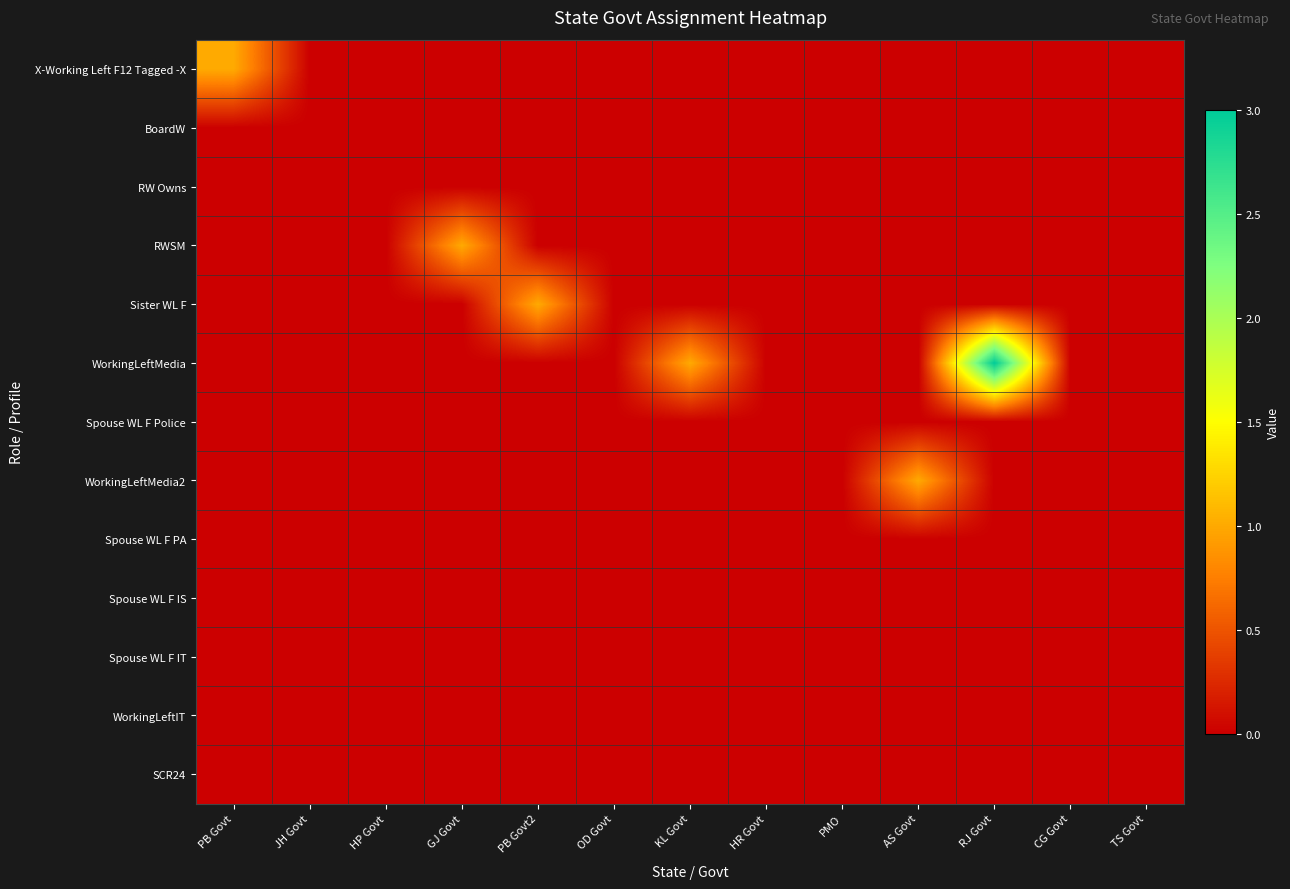

Reading right to left, transcribe all the data shown in this chart.

X-Working Left F12 Tagged -X: TS Govt=0	CG Govt=0	RJ Govt=0	AS Govt=0	PMO=0	HR Govt=0	KL Govt=0	OD Govt=0	PB Govt2=0	GJ Govt=0	HP Govt=0	JH Govt=0	PB Govt=1
BoardW: TS Govt=0	CG Govt=0	RJ Govt=0	AS Govt=0	PMO=0	HR Govt=0	KL Govt=0	OD Govt=0	PB Govt2=0	GJ Govt=0	HP Govt=0	JH Govt=0	PB Govt=0
RW Owns: TS Govt=0	CG Govt=0	RJ Govt=0	AS Govt=0	PMO=0	HR Govt=0	KL Govt=0	OD Govt=0	PB Govt2=0	GJ Govt=0	HP Govt=0	JH Govt=0	PB Govt=0
RWSM: TS Govt=0	CG Govt=0	RJ Govt=0	AS Govt=0	PMO=0	HR Govt=0	KL Govt=0	OD Govt=0	PB Govt2=0	GJ Govt=1	HP Govt=0	JH Govt=0	PB Govt=0
Sister WL F: TS Govt=0	CG Govt=0	RJ Govt=0	AS Govt=0	PMO=0	HR Govt=0	KL Govt=0	OD Govt=0	PB Govt2=1	GJ Govt=0	HP Govt=0	JH Govt=0	PB Govt=0
WorkingLeftMedia: TS Govt=0	CG Govt=0	RJ Govt=3	AS Govt=0	PMO=0	HR Govt=0	KL Govt=1	OD Govt=0	PB Govt2=0	GJ Govt=0	HP Govt=0	JH Govt=0	PB Govt=0
Spouse WL F Police: TS Govt=0	CG Govt=0	RJ Govt=0	AS Govt=0	PMO=0	HR Govt=0	KL Govt=0	OD Govt=0	PB Govt2=0	GJ Govt=0	HP Govt=0	JH Govt=0	PB Govt=0
WorkingLeftMedia2: TS Govt=0	CG Govt=0	RJ Govt=0	AS Govt=1	PMO=0	HR Govt=0	KL Govt=0	OD Govt=0	PB Govt2=0	GJ Govt=0	HP Govt=0	JH Govt=0	PB Govt=0
Spouse WL F PA: TS Govt=0	CG Govt=0	RJ Govt=0	AS Govt=0	PMO=0	HR Govt=0	KL Govt=0	OD Govt=0	PB Govt2=0	GJ Govt=0	HP Govt=0	JH Govt=0	PB Govt=0
Spouse WL F IS: TS Govt=0	CG Govt=0	RJ Govt=0	AS Govt=0	PMO=0	HR Govt=0	KL Govt=0	OD Govt=0	PB Govt2=0	GJ Govt=0	HP Govt=0	JH Govt=0	PB Govt=0
Spouse WL F IT: TS Govt=0	CG Govt=0	RJ Govt=0	AS Govt=0	PMO=0	HR Govt=0	KL Govt=0	OD Govt=0	PB Govt2=0	GJ Govt=0	HP Govt=0	JH Govt=0	PB Govt=0
WorkingLeftIT: TS Govt=0	CG Govt=0	RJ Govt=0	AS Govt=0	PMO=0	HR Govt=0	KL Govt=0	OD Govt=0	PB Govt2=0	GJ Govt=0	HP Govt=0	JH Govt=0	PB Govt=0
SCR24: TS Govt=0	CG Govt=0	RJ Govt=0	AS Govt=0	PMO=0	HR Govt=0	KL Govt=0	OD Govt=0	PB Govt2=0	GJ Govt=0	HP Govt=0	JH Govt=0	PB Govt=0